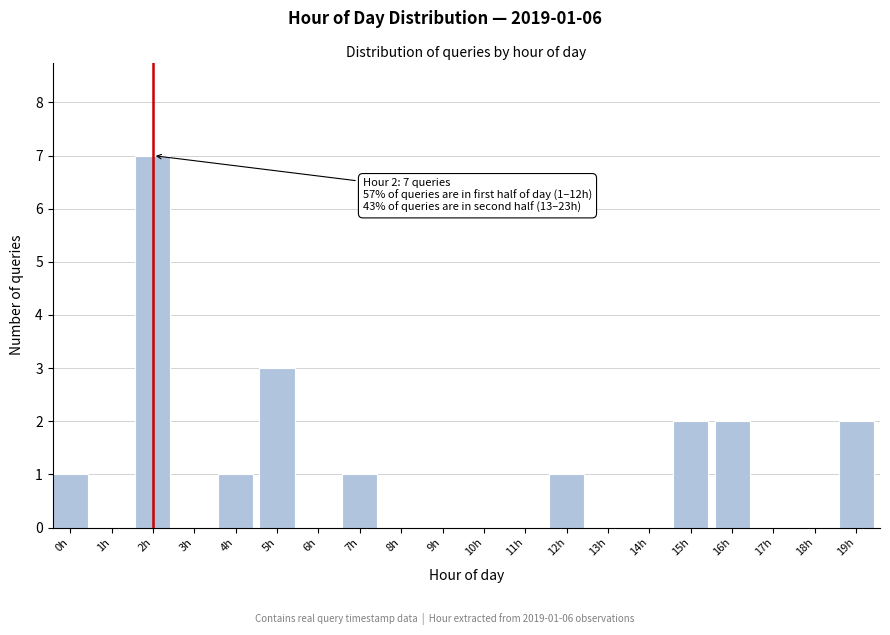

Reading left to right, what are all the values shown in this chart?

0h=1	1h=0	2h=7	3h=0	4h=1	5h=3	6h=0	7h=1	8h=0	9h=0	10h=0	11h=0	12h=1	13h=0	14h=0	15h=2	16h=2	17h=0	18h=0	19h=2